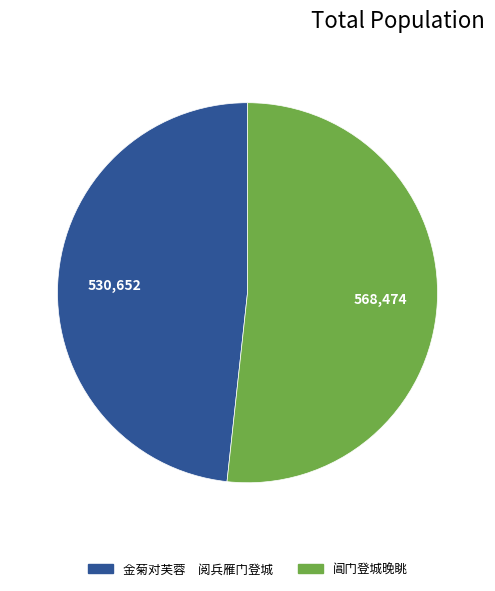

What is the smallest slice in the pie chart?

金菊对芙蓉 阅兵雁门登城